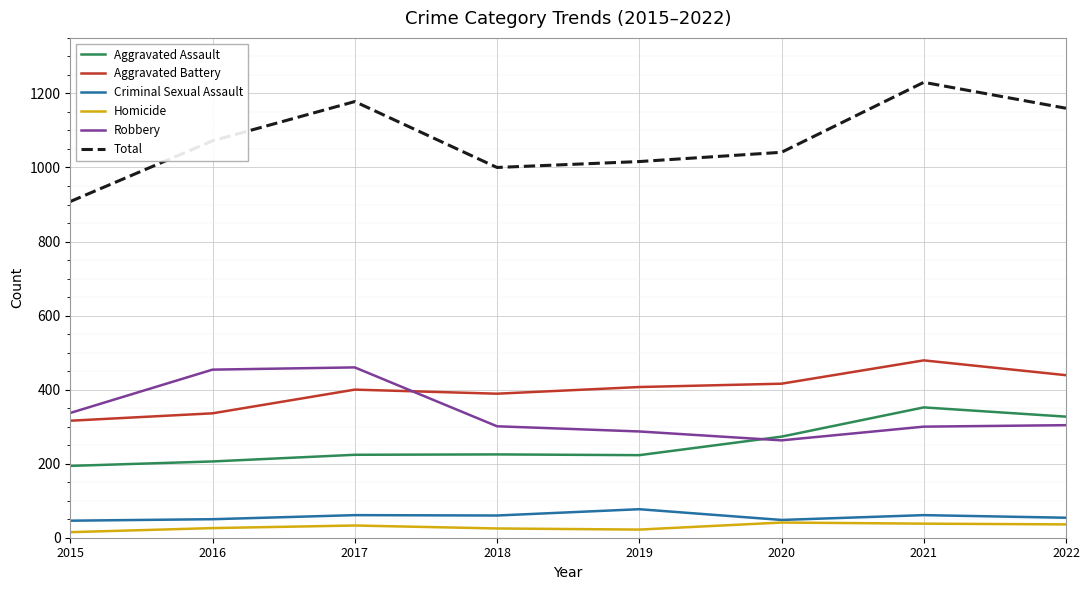

Is it true that Total equals 568 at 2015?

False